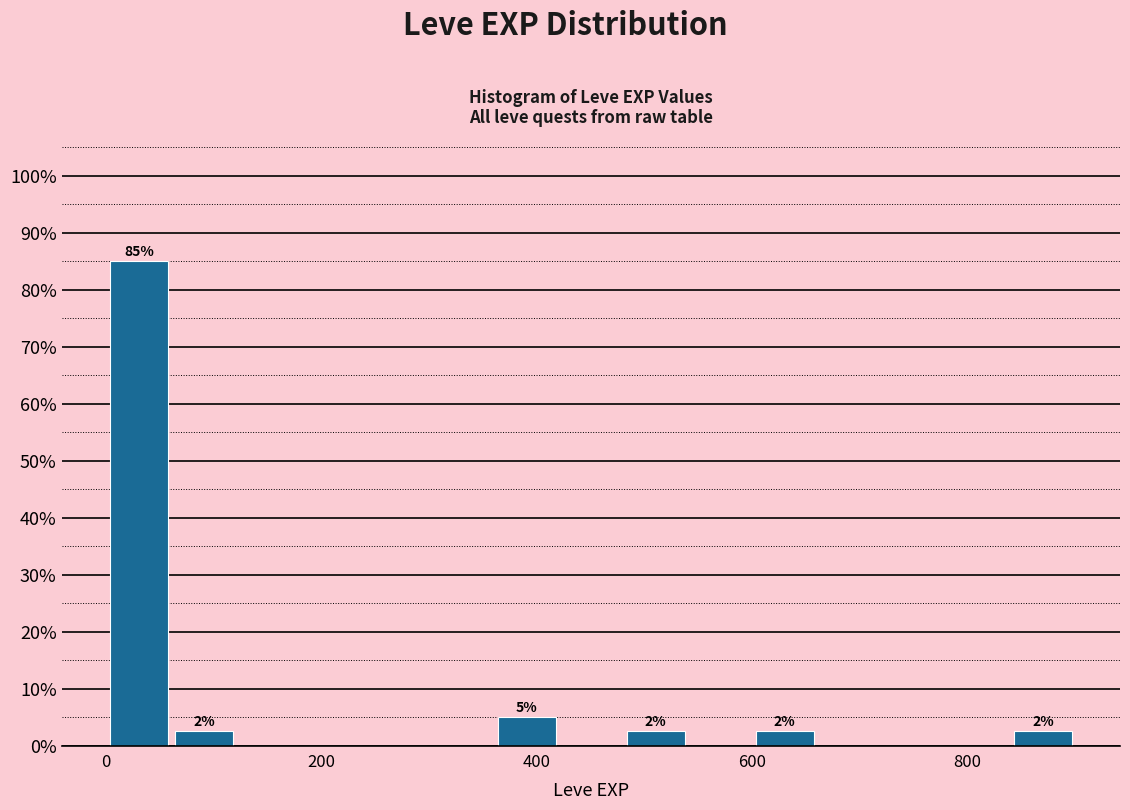

Around what value on the x-axis is the tallest bar? Give the approximate position of its centre, as read against the axis.

40